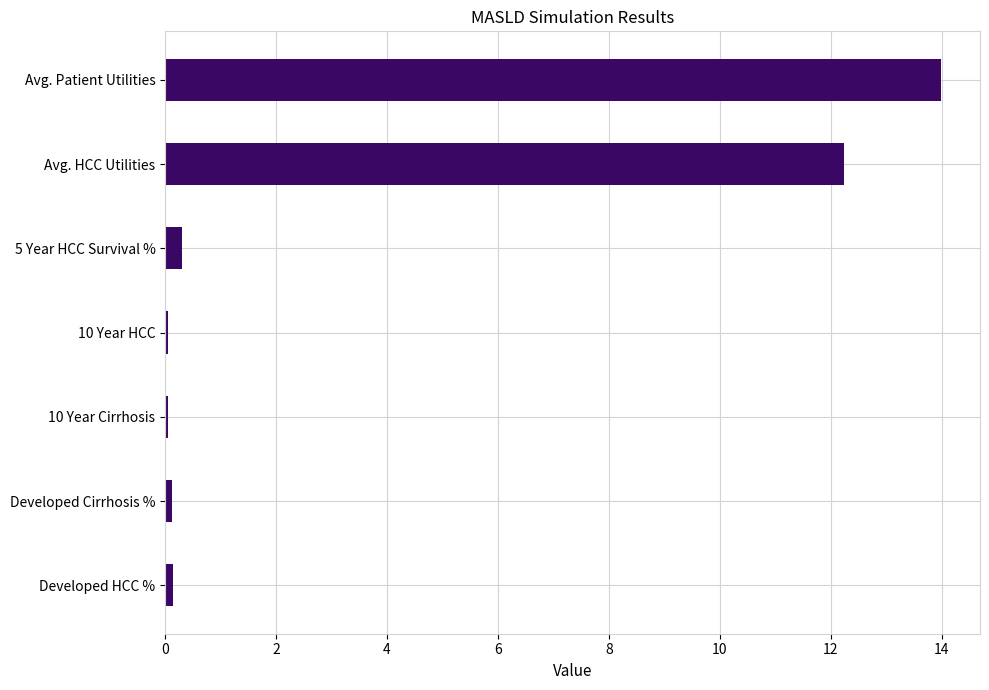

What value does the data have at Avg. HCC Utilities?

12.2